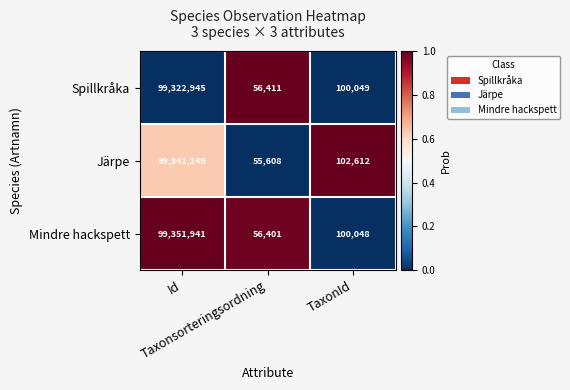

How many categories are shown in the chart?

3